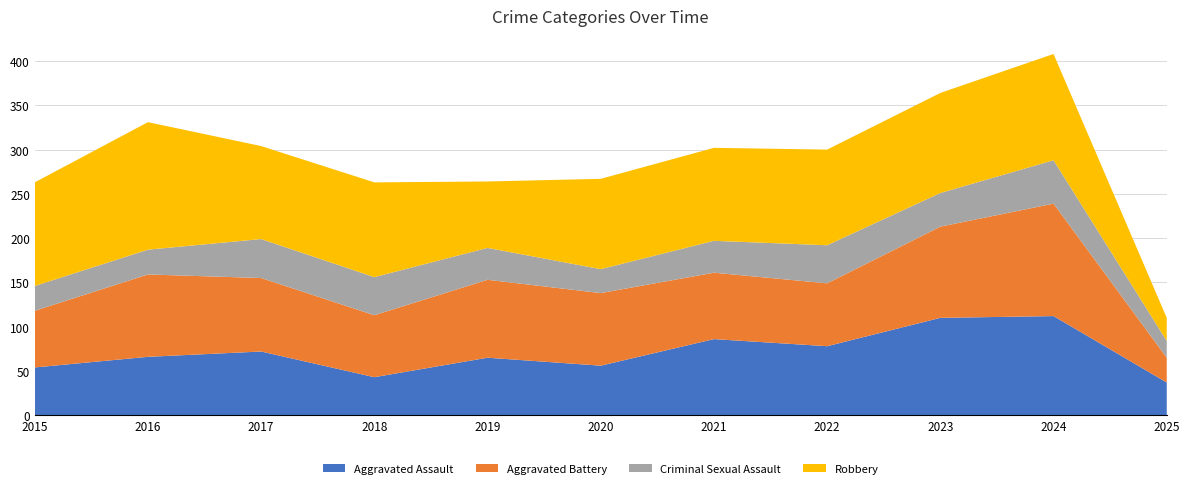

Reading left to right, what are all the values shown in this chart?

Aggravated Assault: 2015=54	2016=66	2017=72	2018=43	2019=65	2020=56	2021=86	2022=78	2023=110	2024=112	2025=37
Aggravated Battery: 2015=64	2016=93	2017=83	2018=70	2019=88	2020=82	2021=75	2022=71	2023=103	2024=127	2025=28
Criminal Sexual Assault: 2015=28	2016=28	2017=44	2018=43	2019=36	2020=27	2021=36	2022=43	2023=38	2024=49	2025=19
Robbery: 2015=117	2016=144	2017=105	2018=107	2019=75	2020=102	2021=105	2022=108	2023=113	2024=120	2025=26